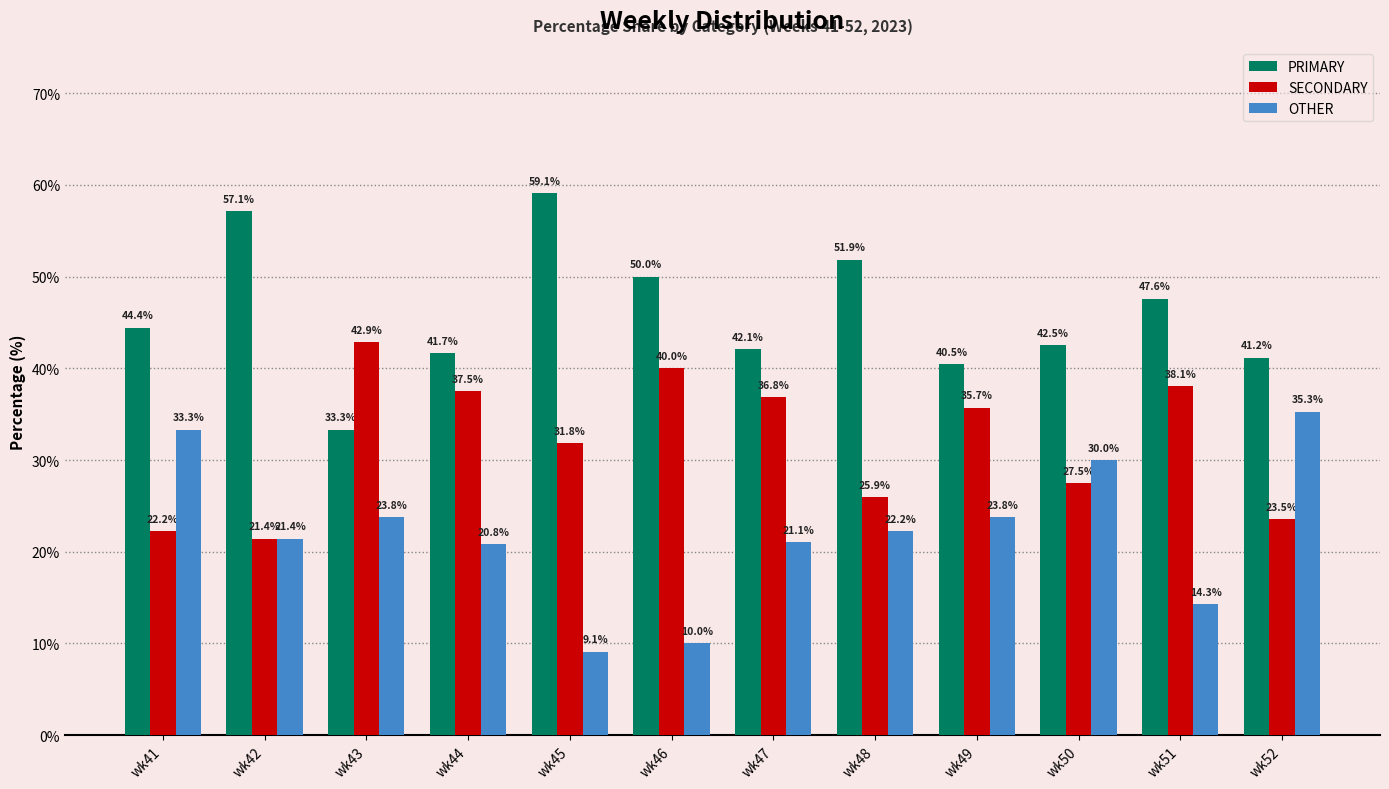

Reading left to right, what are all the values shown in this chart?

PRIMARY: 44.4	57.1	33.3	41.7	59.1	50.0	42.1	51.9	40.5	42.5	47.6	41.2
SECONDARY: 22.2	21.4	42.9	37.5	31.8	40.0	36.8	25.9	35.7	27.5	38.1	23.5
OTHER: 33.3	21.4	23.8	20.8	9.1	10.0	21.1	22.2	23.8	30.0	14.3	35.3